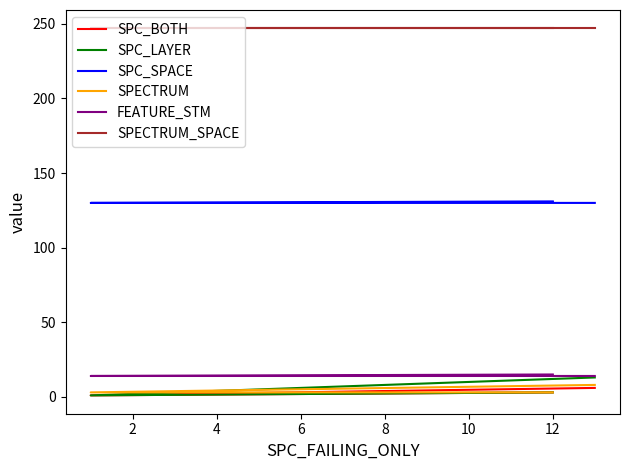

Rank the series by their maximum value, from lowest to highest.

SPC_BOTH, SPECTRUM, SPC_LAYER, FEATURE_STM, SPC_SPACE, SPECTRUM_SPACE